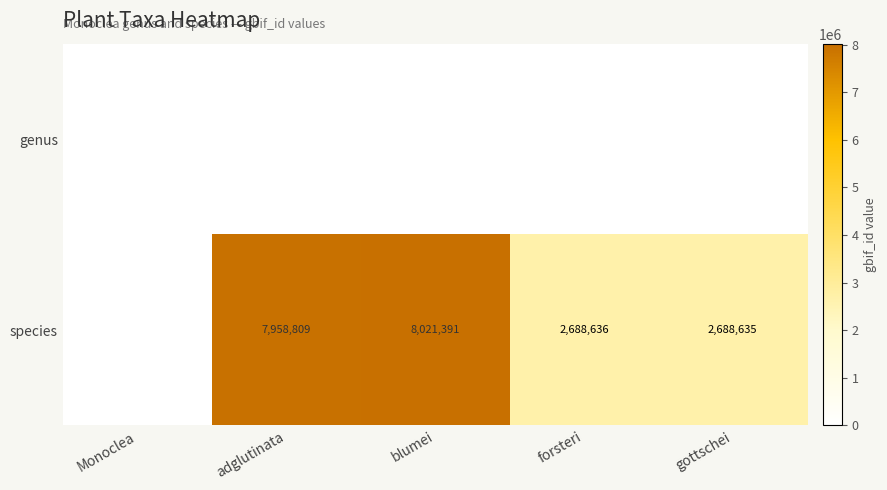

What is the sum of the species values at adglutinata and blumei?

15980200